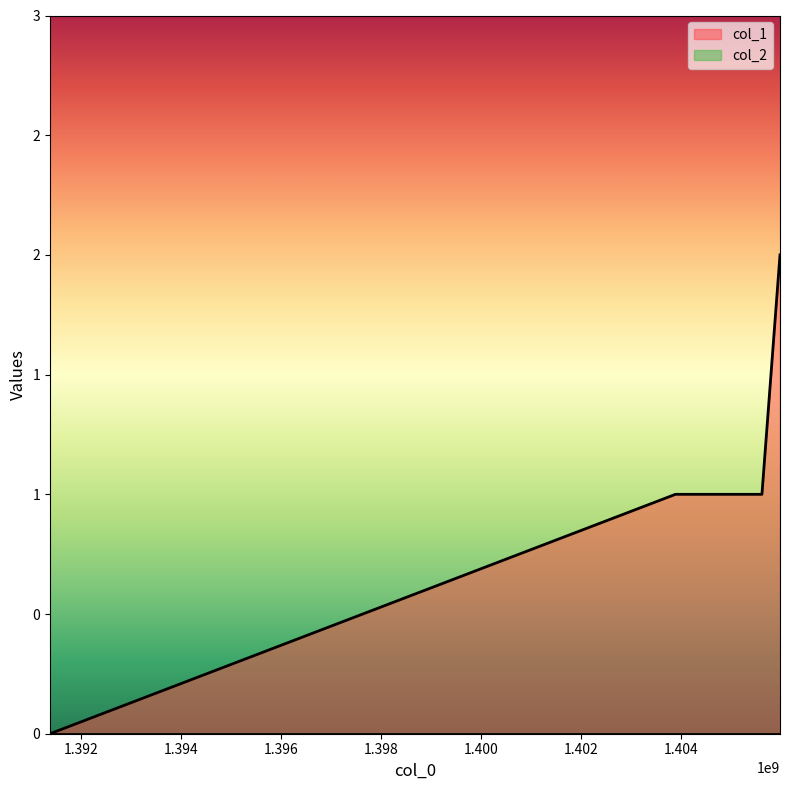

Rank the categories by value from highest to lowest.

1405969484, 1403880389, 1405608406, 1391380121